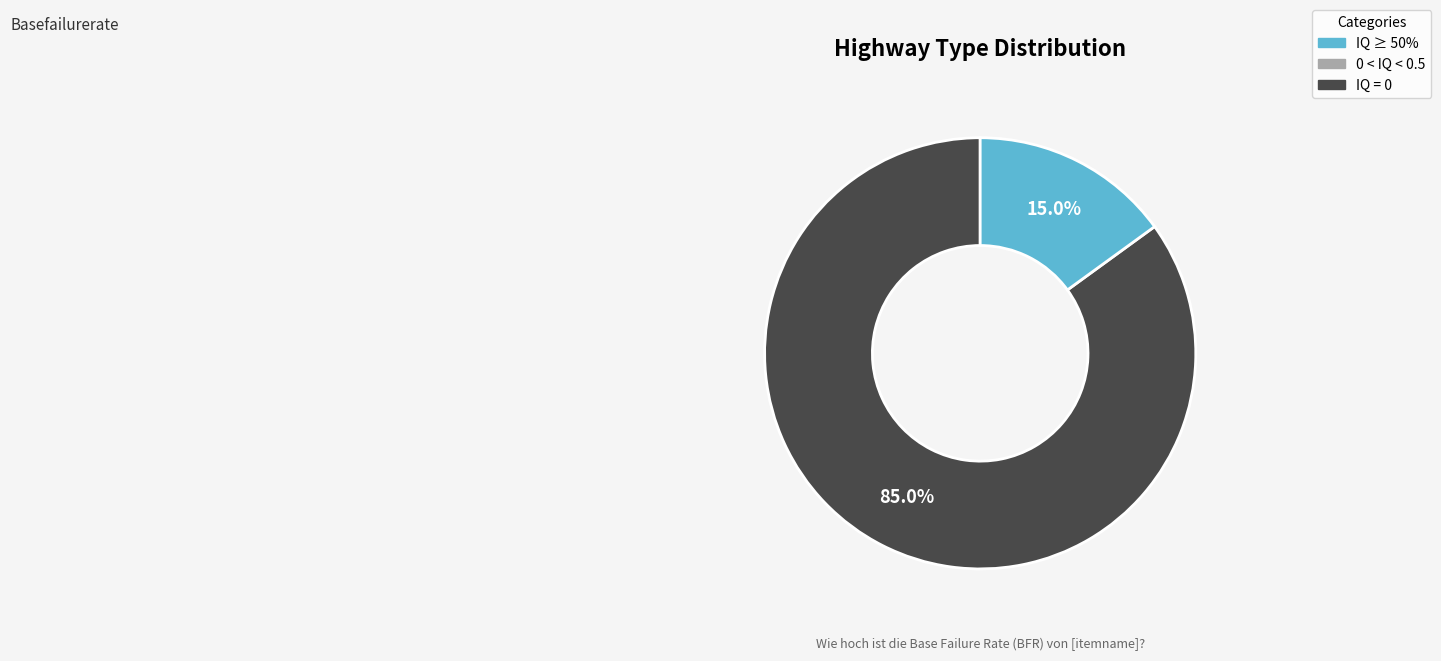

Does any single category account for the majority?

Yes